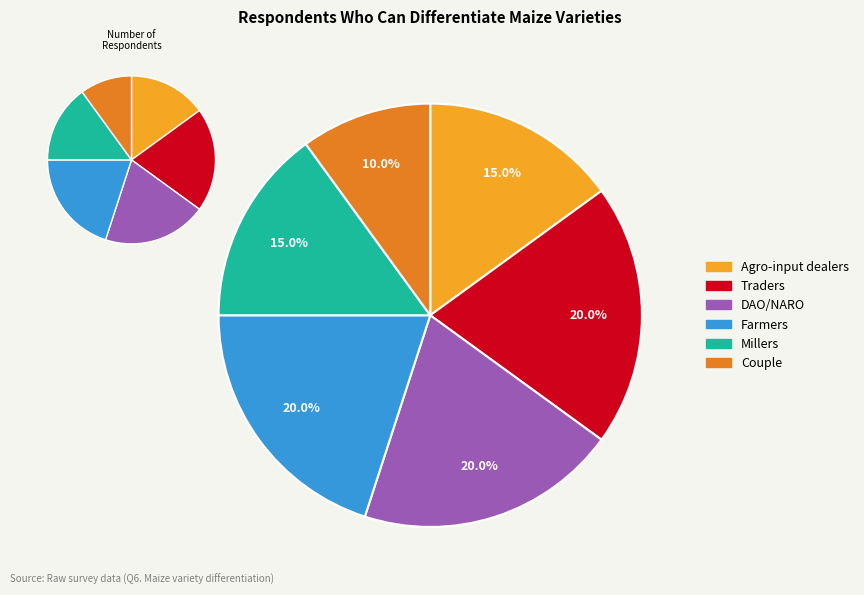

Does any single category account for the majority?

No